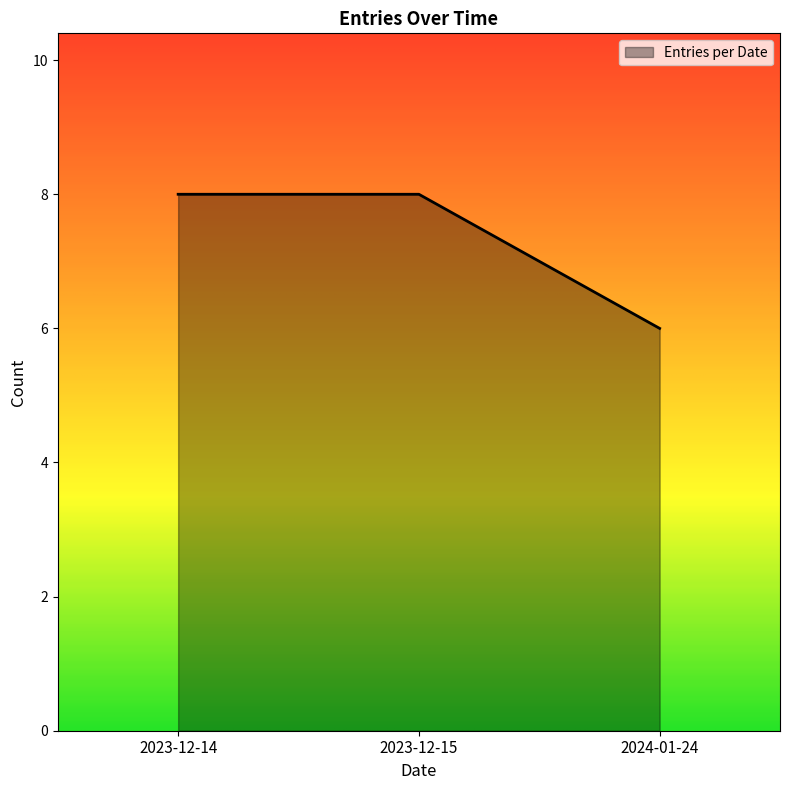

What is the sum of the values at 2023-12-14 and 2024-01-24?

14